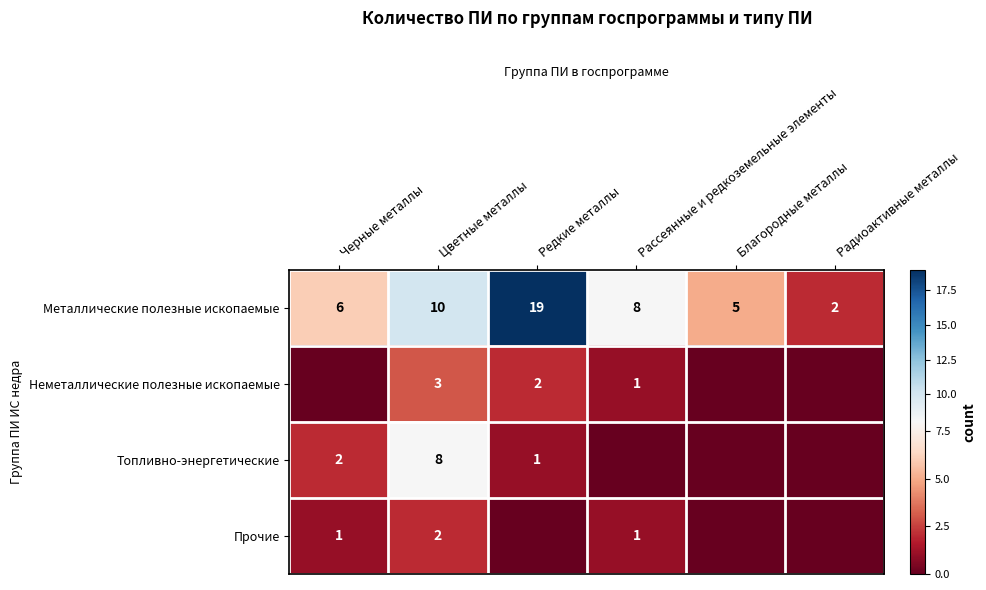

Which label corresponds to the largest value in the chart?

Редкие металлы